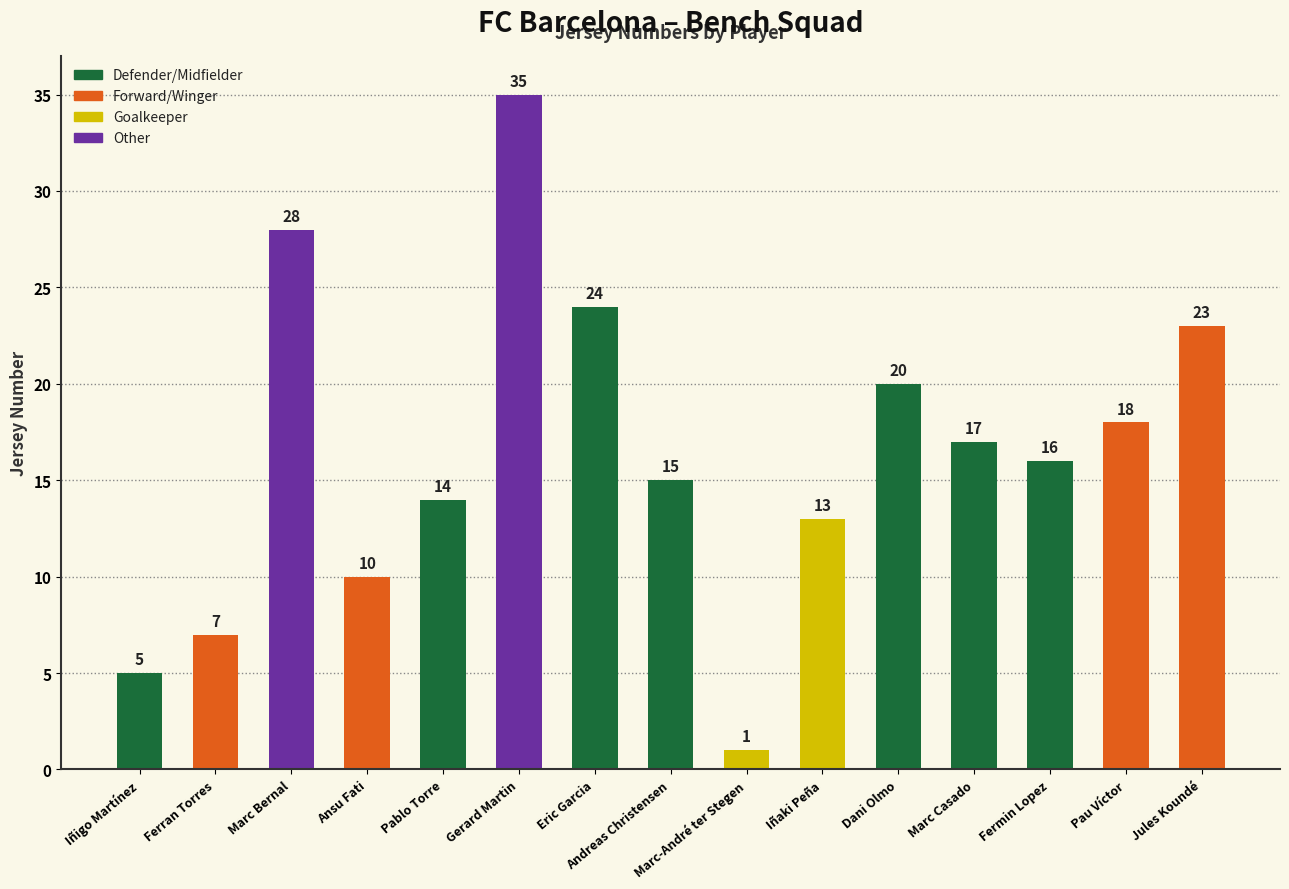

How many data points are less than 16?

7